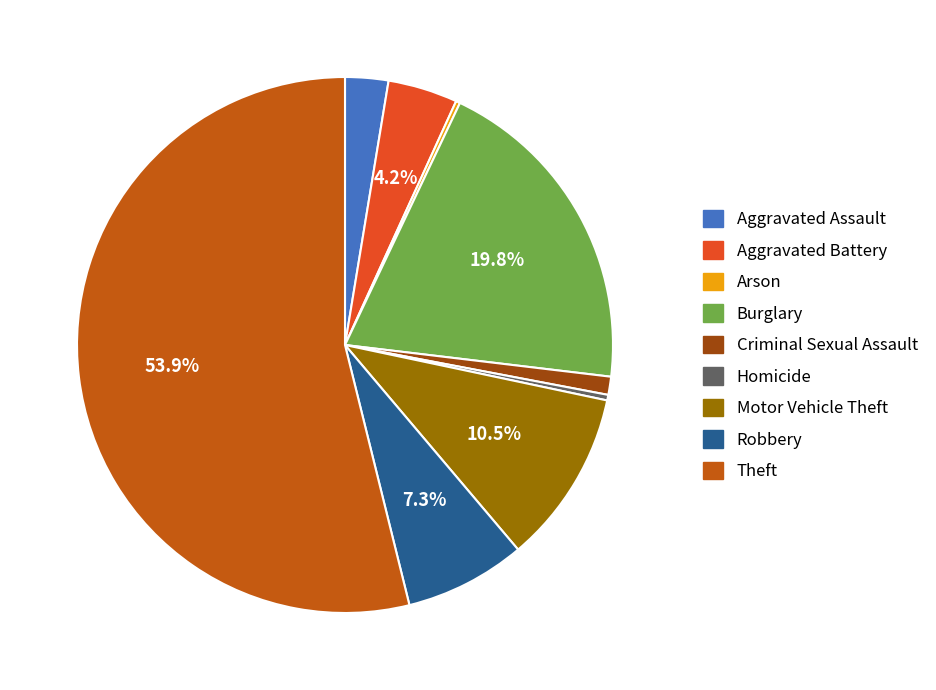

What is the ratio of the value at Homicide to the value at Criminal Sexual Assault?

0.3